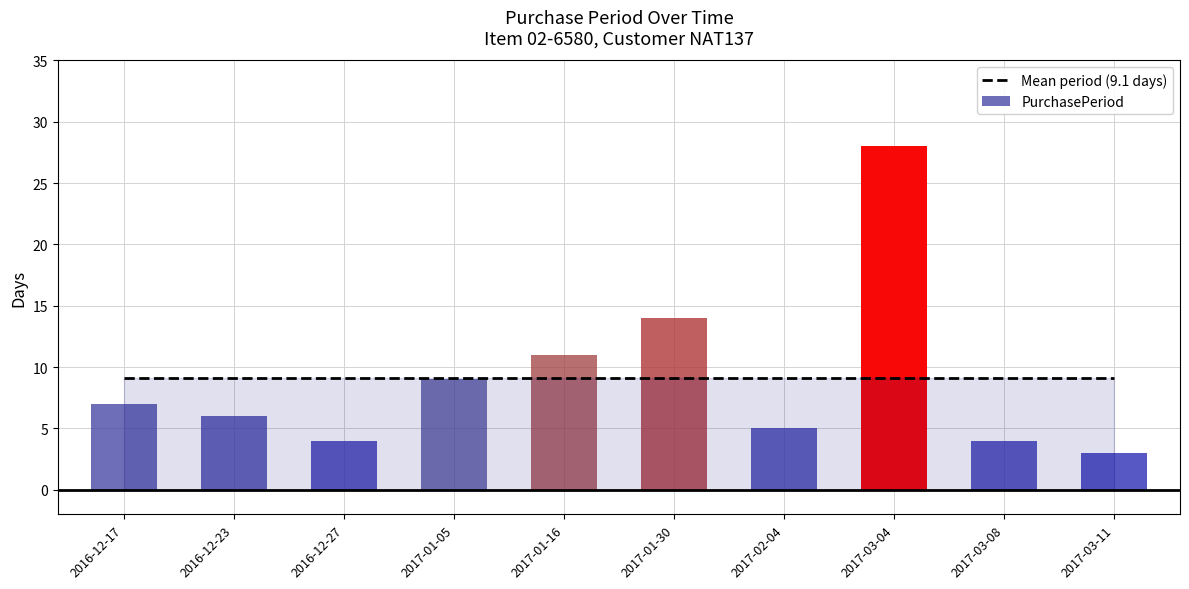

Reading right to left, extract all data points from this chart.

2017-03-11=3	2017-03-08=4	2017-03-04=28	2017-02-04=5	2017-01-30=14	2017-01-16=11	2017-01-05=9	2016-12-27=4	2016-12-23=6	2016-12-17=7